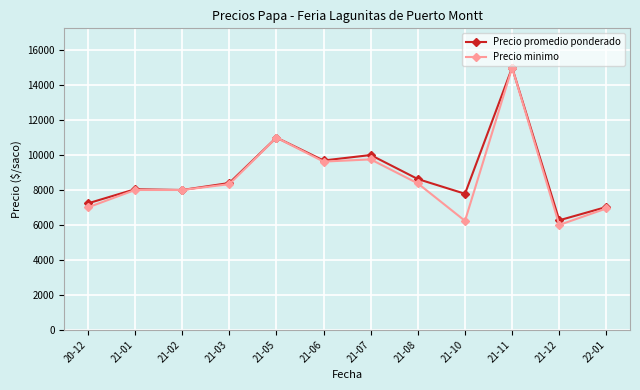

How many categories are shown in the chart?

12